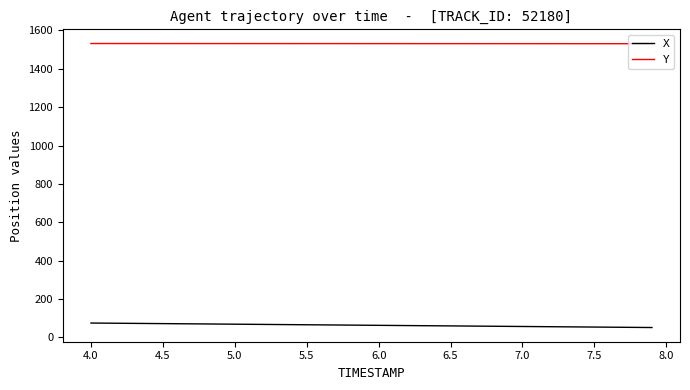

What is the smallest value displayed?

51.4